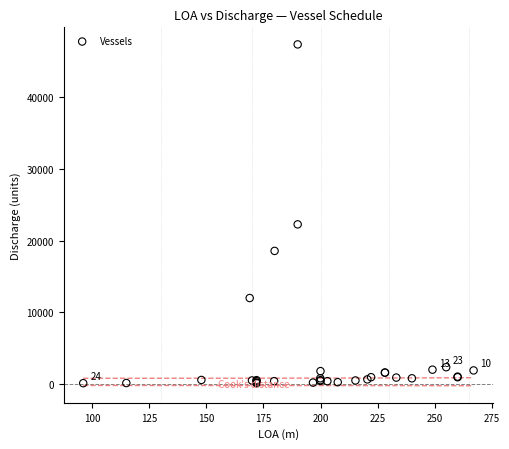

What Y value in the scatter plot is closest to 23750?

22279